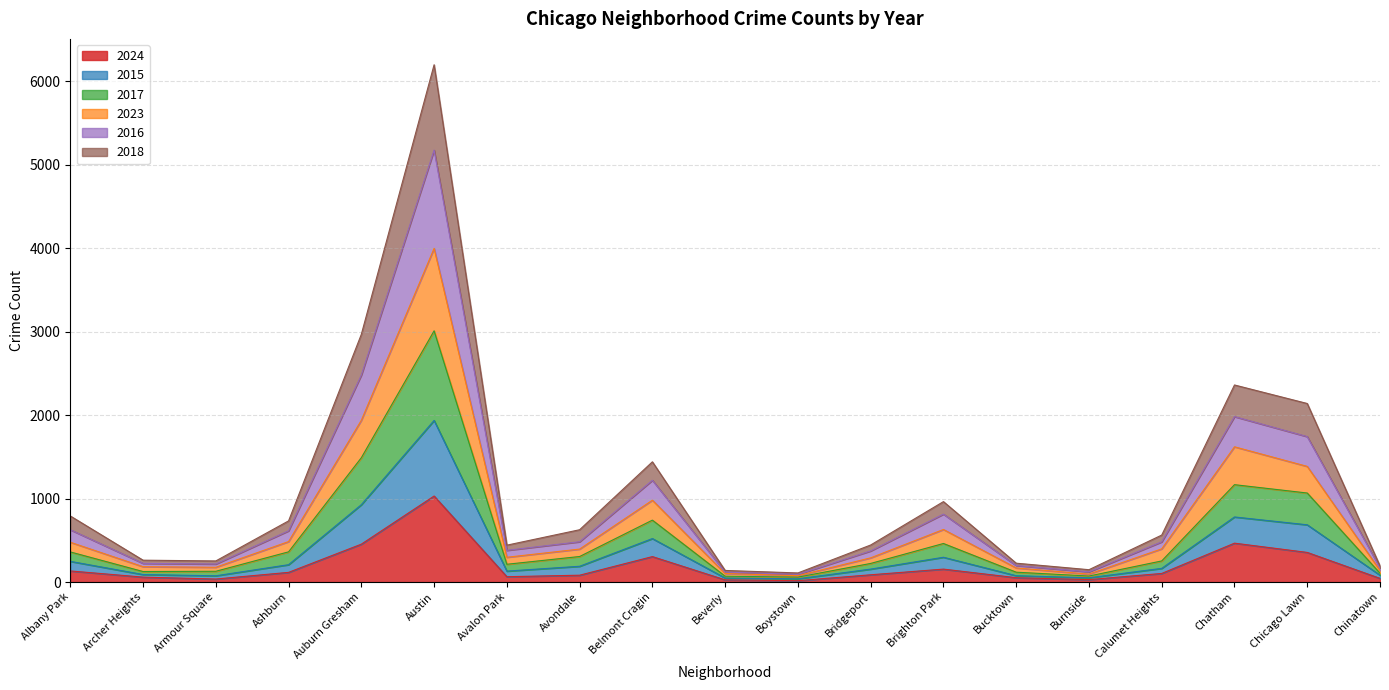

What is the highest value of the 2024 series?

1031